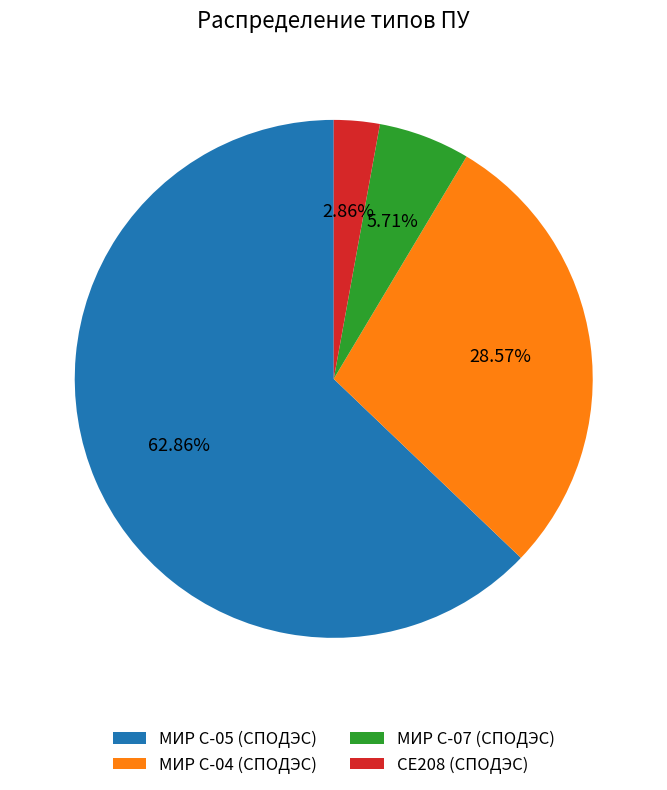

Which category has the biggest portion of the pie?

МИР С-05 (СПОДЭС)